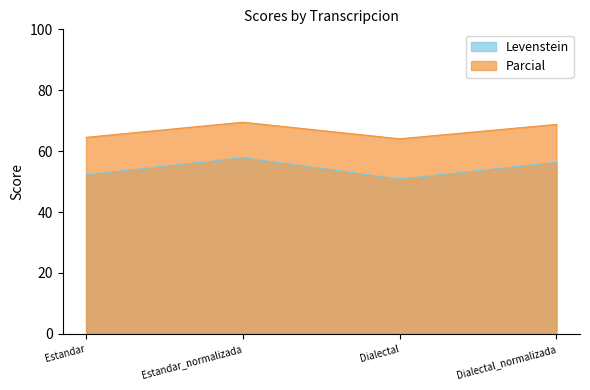

Is it true that Parcial equals 109.2 at Dialectal?

False